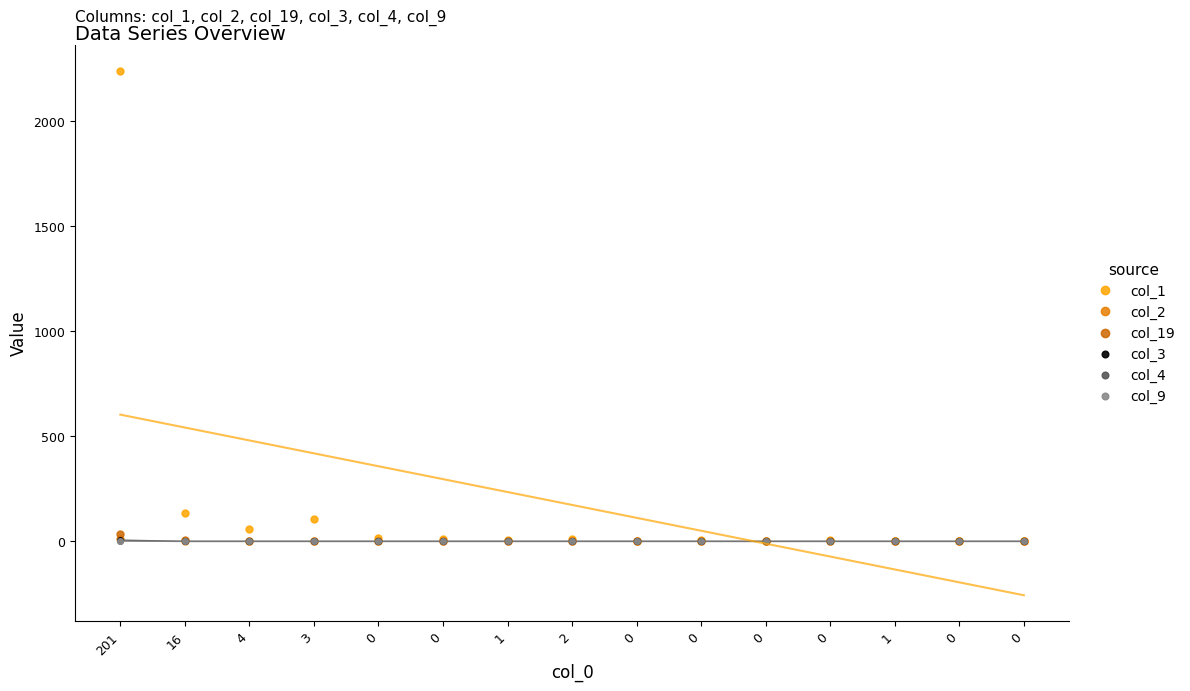

In col_2, how many points are lower than both neighbors (excluding endpoints)?

1